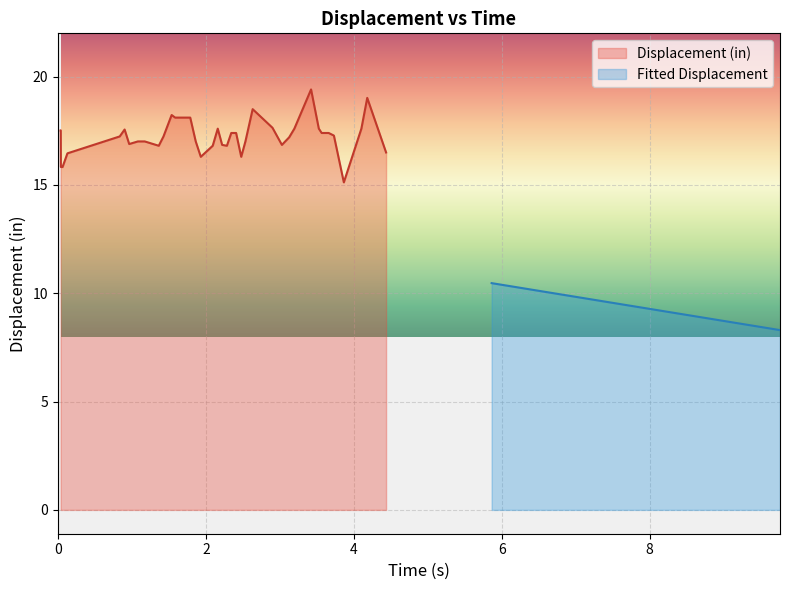

What is the maximum value for Displacement (in)?

19.4